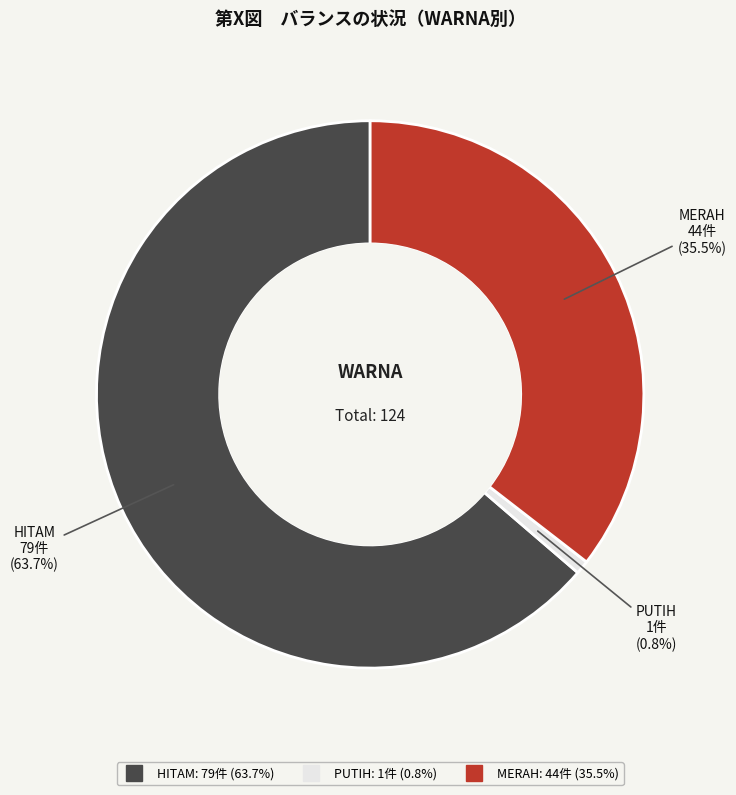

What portion of the pie excludes MERAH?

64.5%